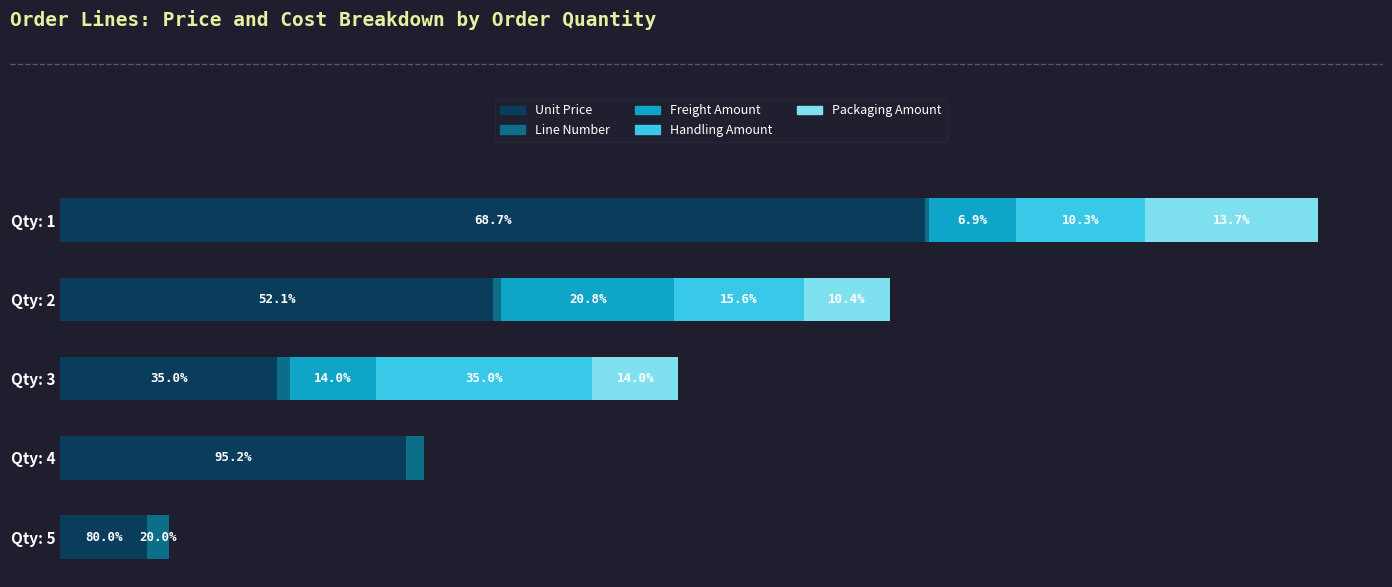

At how many categories does at least one series exceed 139?

1